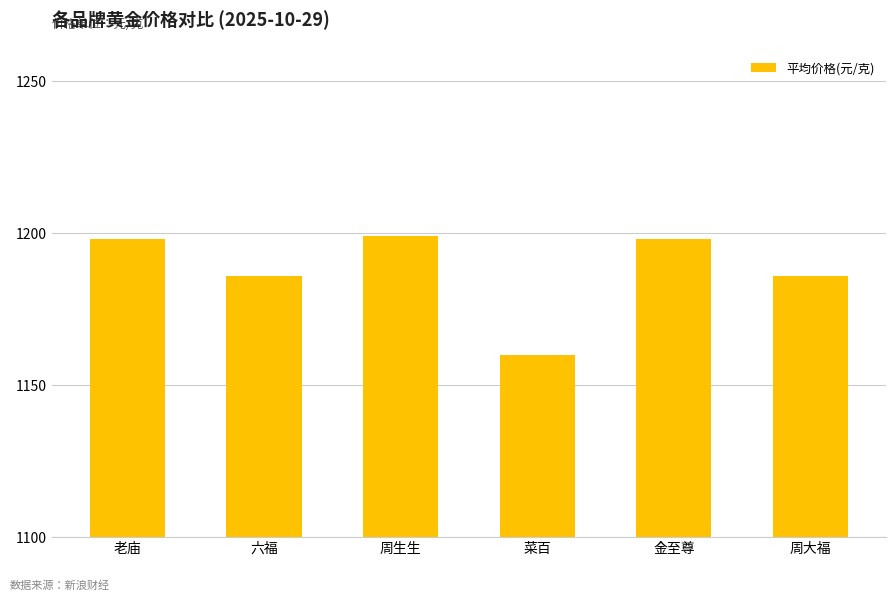

How many series are shown in this chart?

1